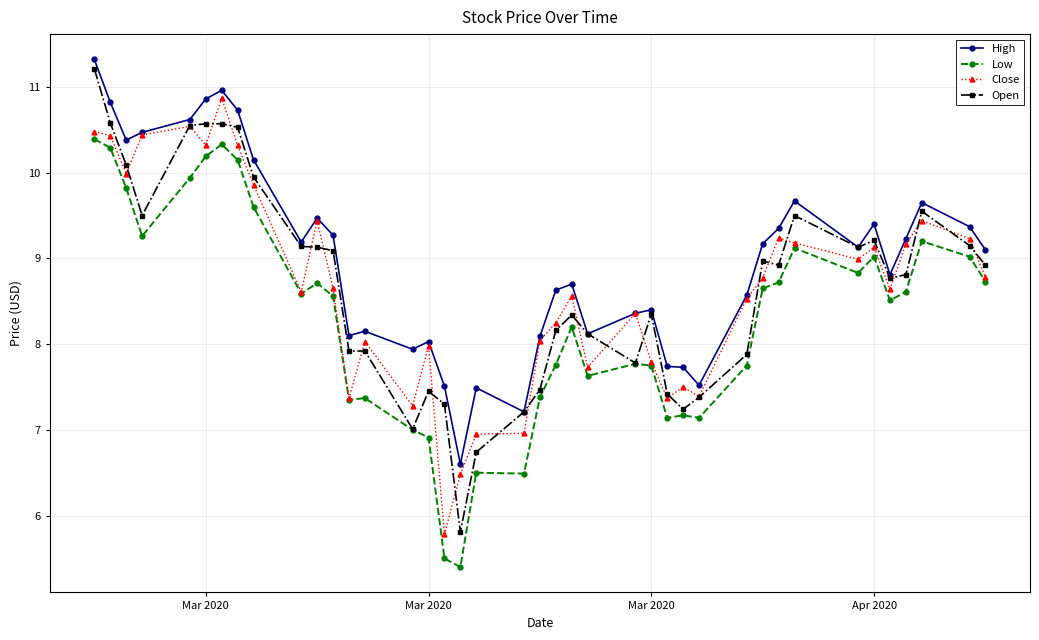

How many categories are shown in the chart?

40